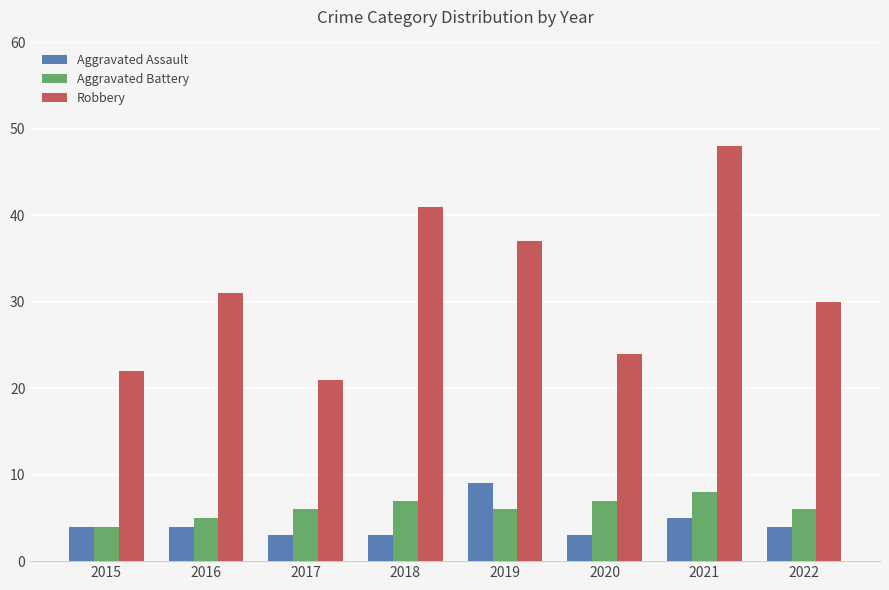

List the series in order of their peak value, highest first.

Robbery, Aggravated Assault, Aggravated Battery